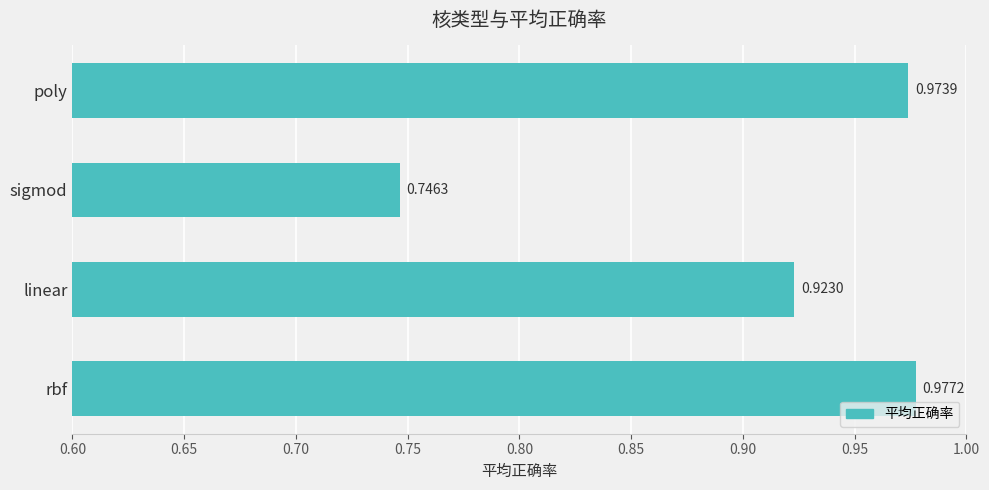

List the labels in order of value, smallest first.

sigmod, linear, poly, rbf